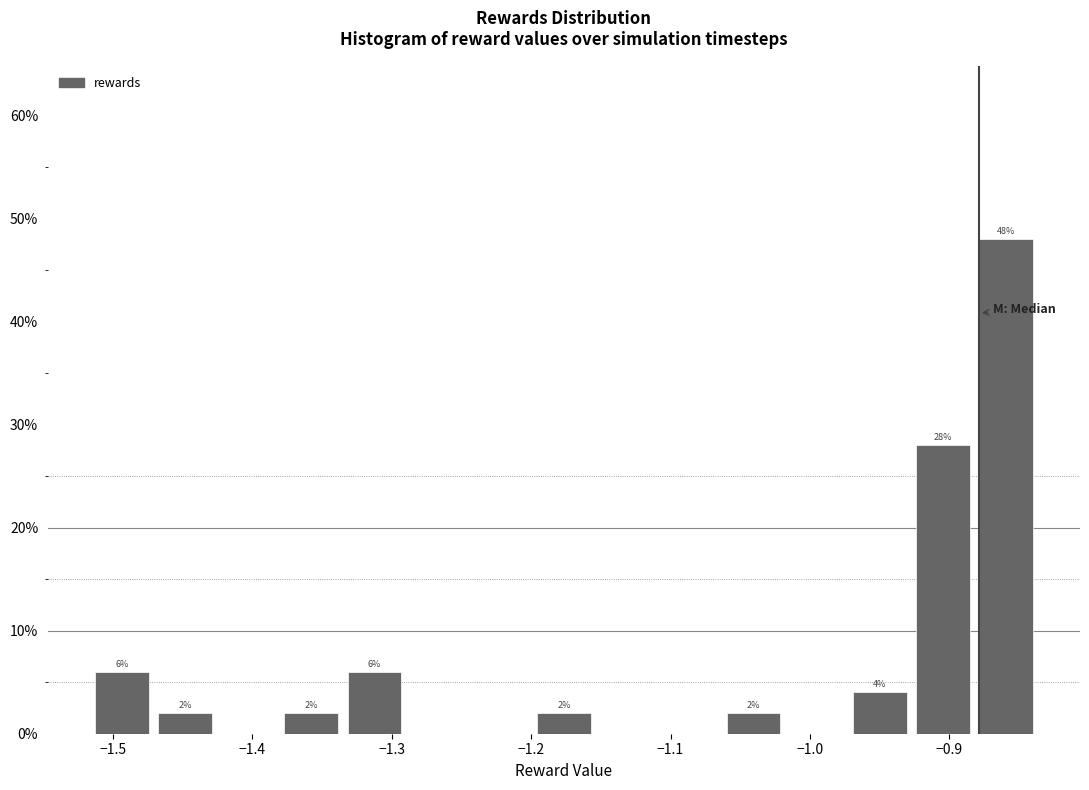

Over which range of the x-axis is the bar tallest?

-0.88 to -0.83